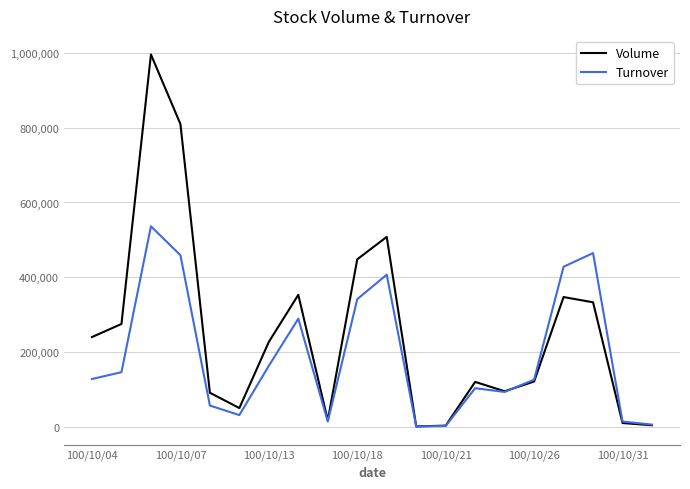

At how many categories does at least one series exceed 850436?

1